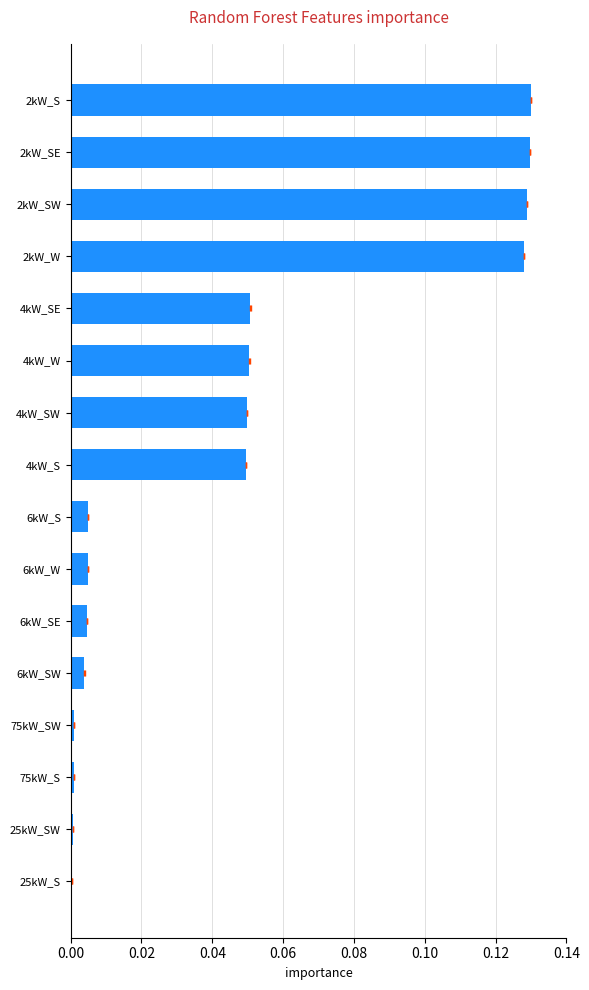

Are the bars horizontal?

Yes